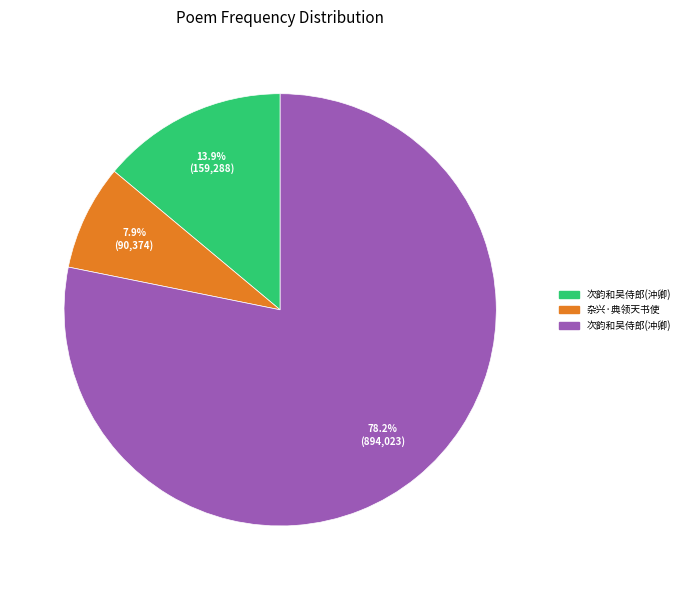

Does any single category account for the majority?

Yes